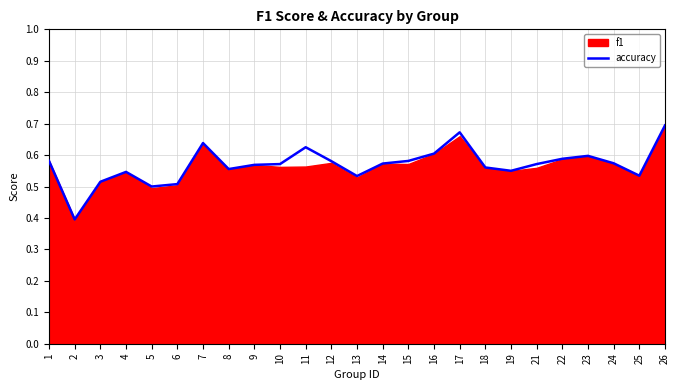

Where is the data nearest to the value 0?

2